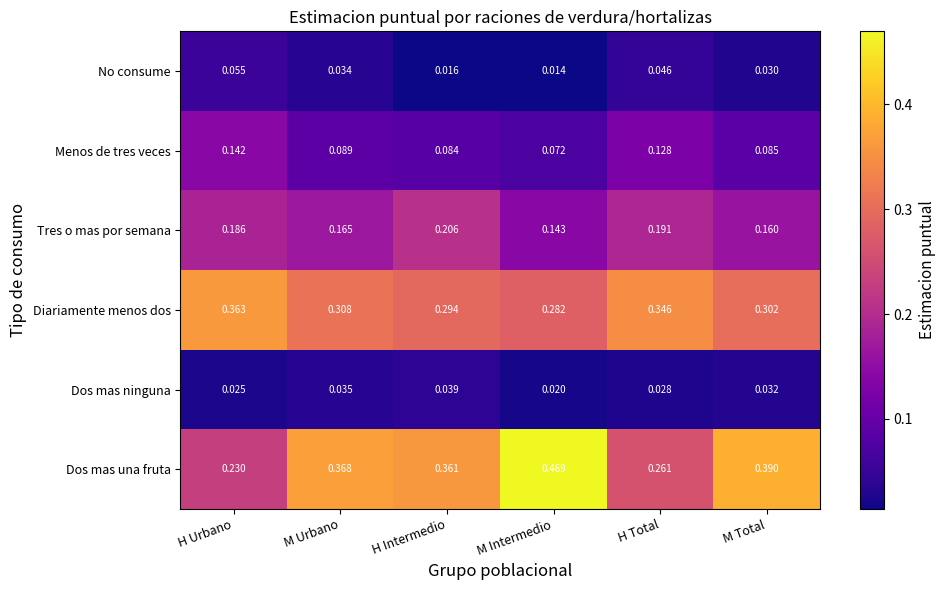

At which category is the sum across all series the highest?

H Urbano